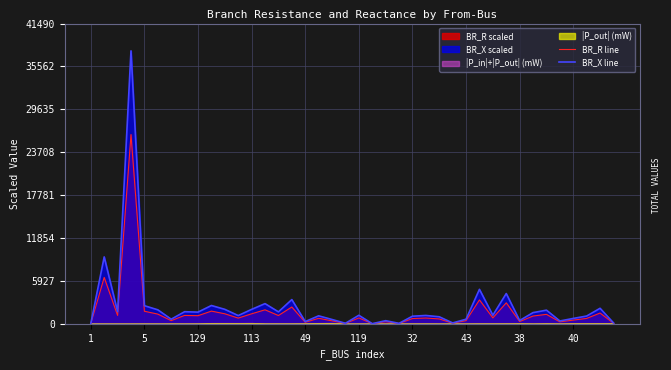

What is the value of the BR_R line point at the 3rd from the left?

1161.0